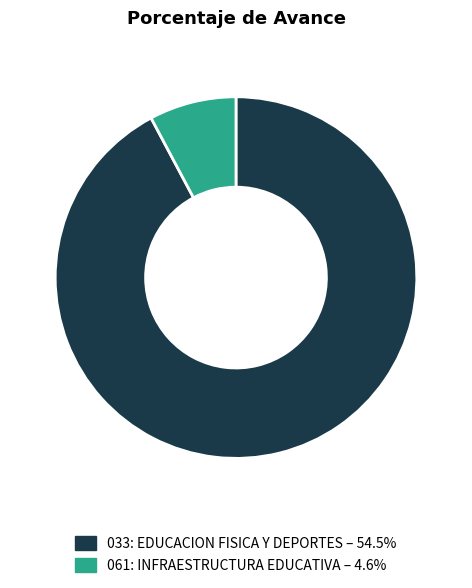

Is it true that 033: EDUCACION FISICA Y DEPORTES is 92% of the pie?

True